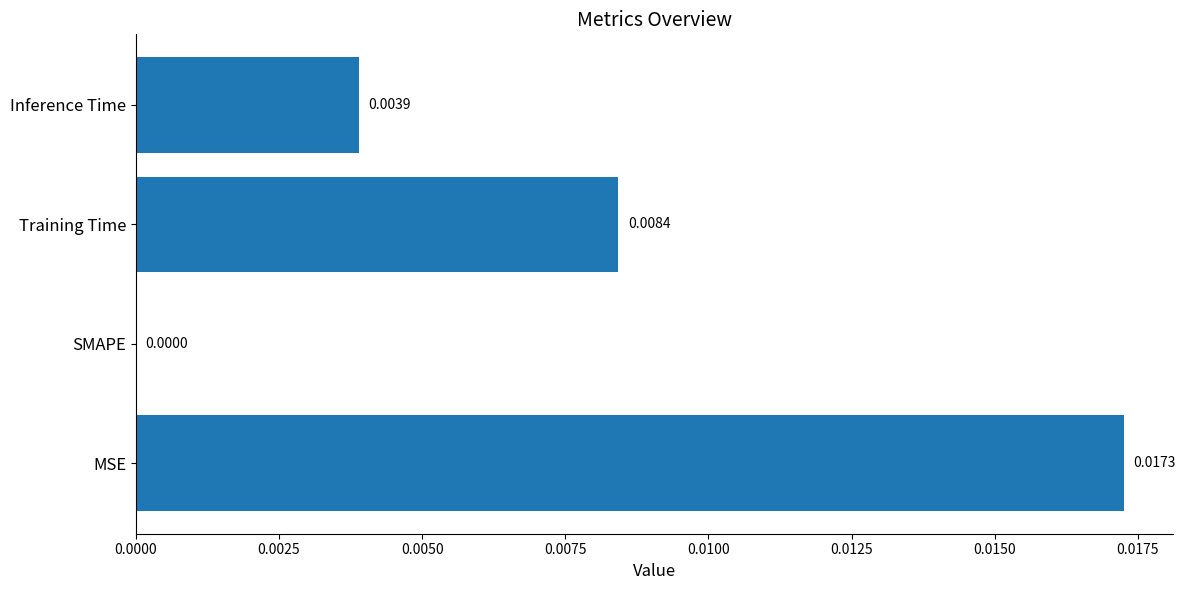

How many data points does each series have?

4